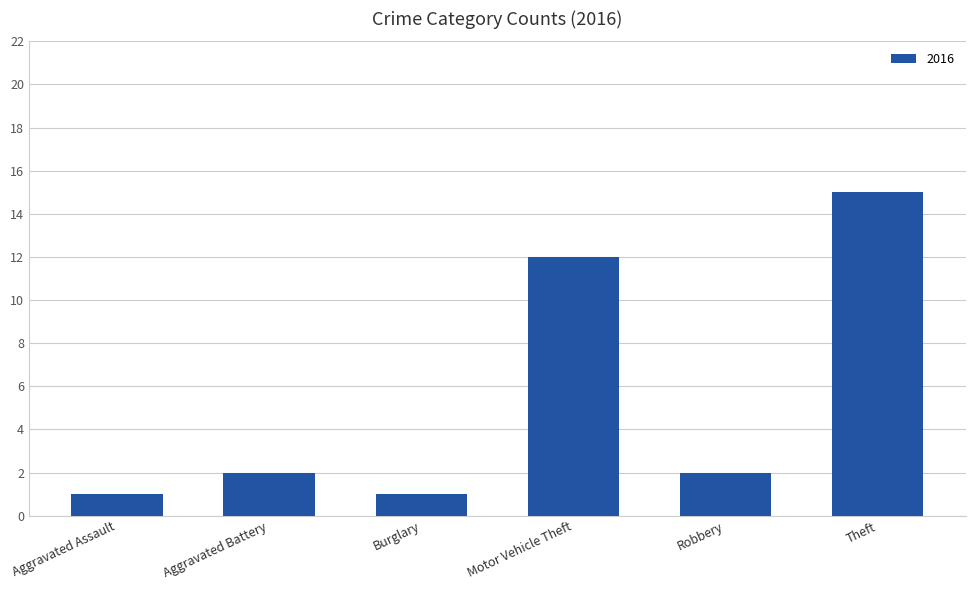

What position from the right is Motor Vehicle Theft?

3